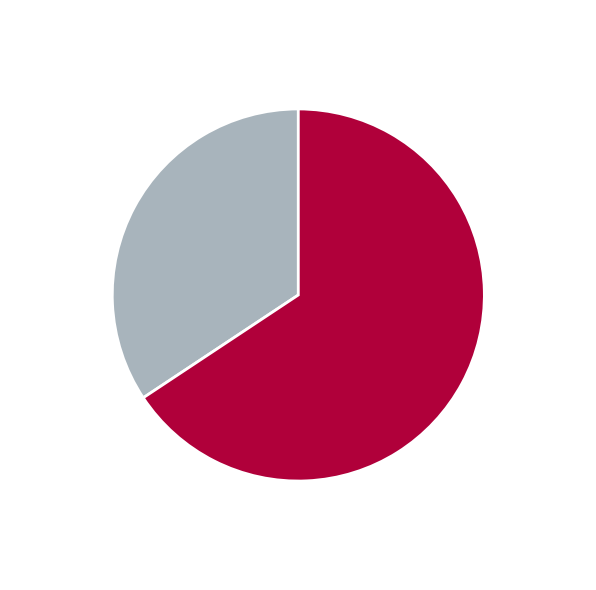

To the nearest percent, what is the average slice percentage?

50%